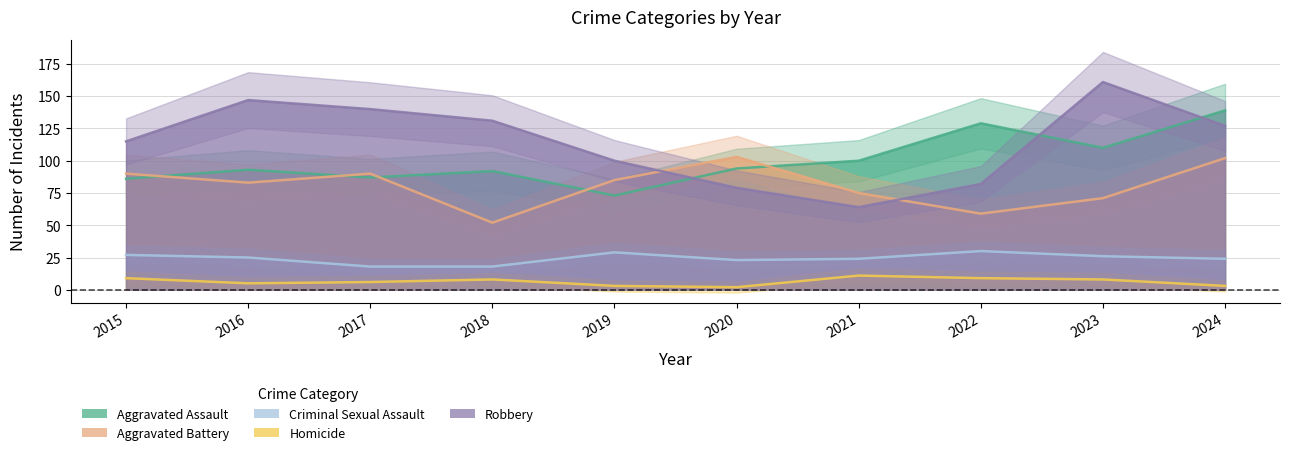

At which category does Aggravated Assault reach its first local valley?

2017